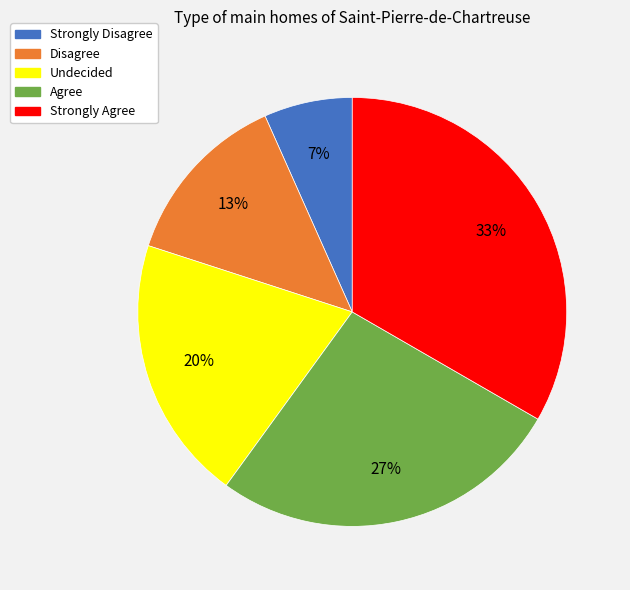

Which has a higher value, Agree or Undecided?

Agree